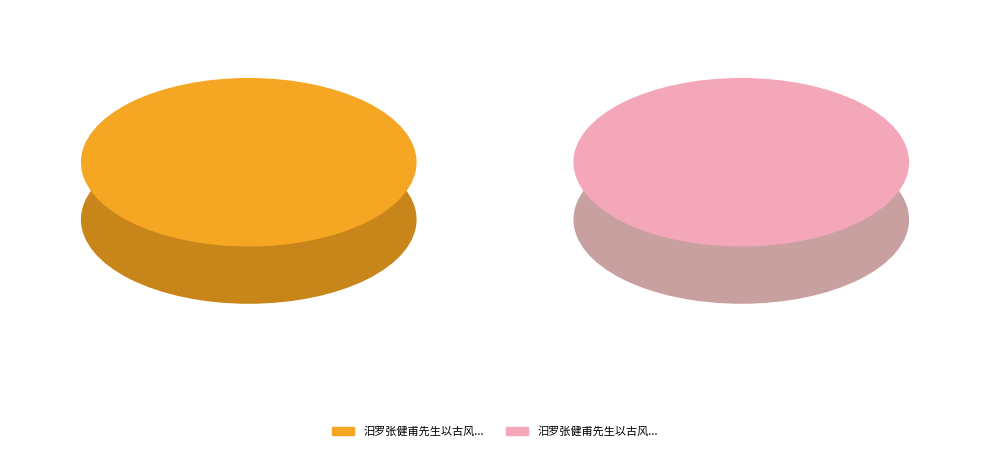

Is 汨罗张健甫先生以古风见赠，雅健雄深未能和也，勉成七律一章报之 the majority of the pie?

Yes